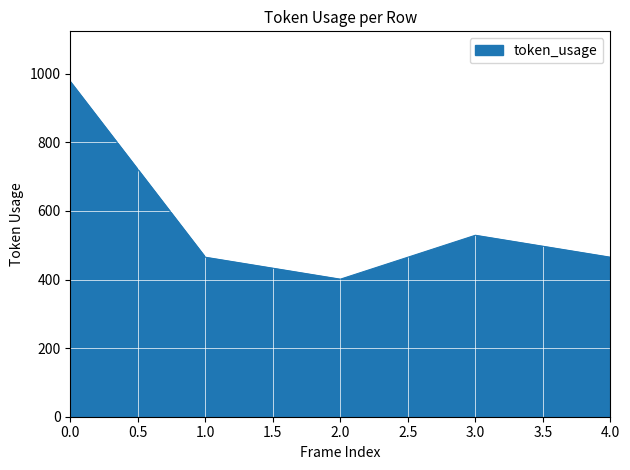

What is the change in value from 0.0 to 4.0?

-512